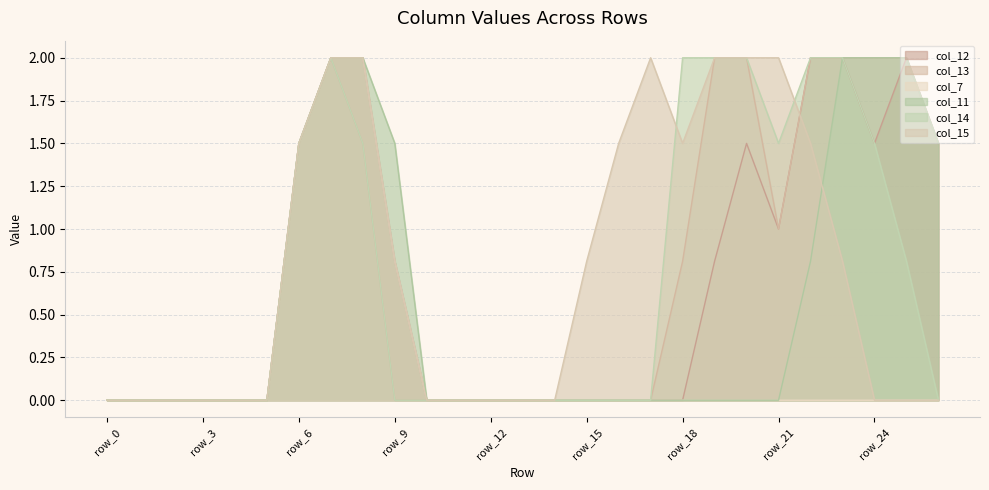

Between row_0 and row_23, which series saw the biggest shift?

col_12